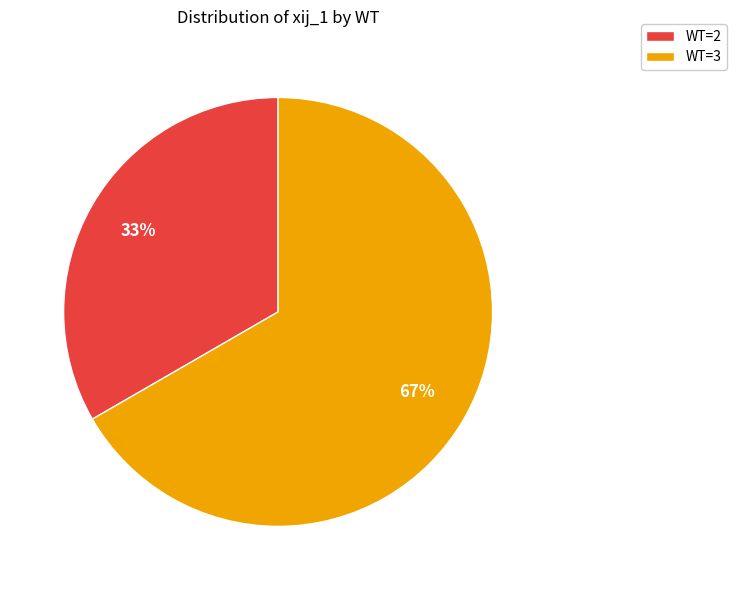

How many slices are in this pie chart?

2